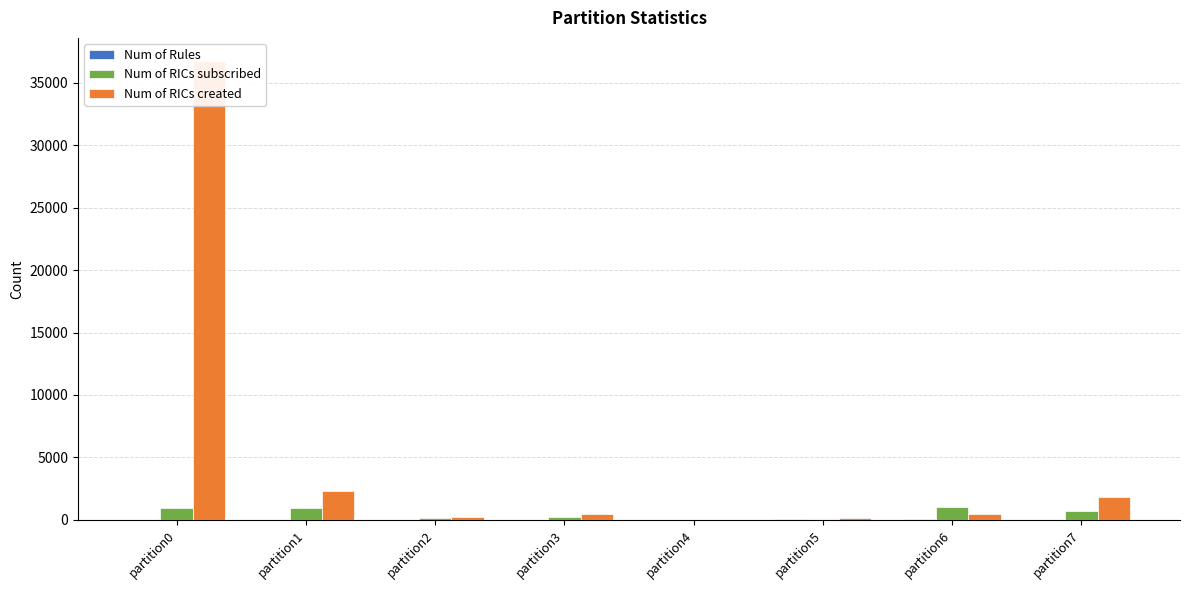

How many values in the Num of RICs subscribed series exceed 678?

3